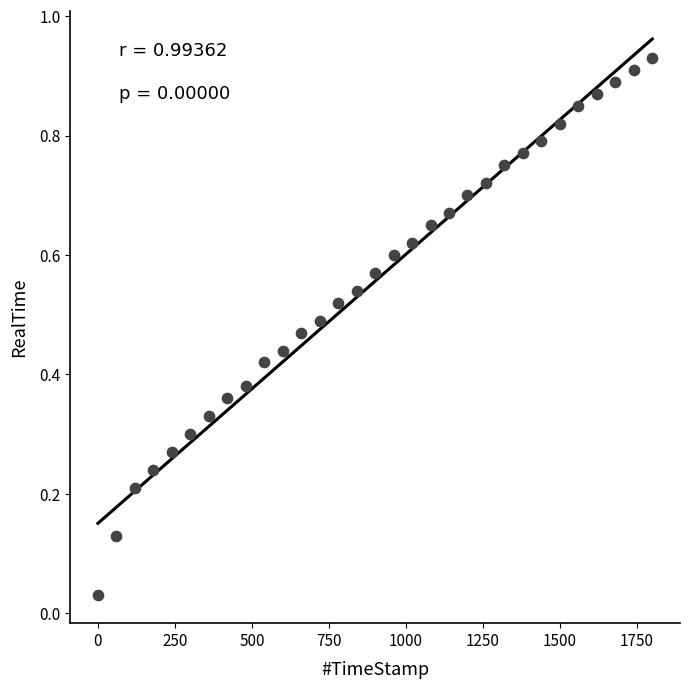

What is the range of X values (max minus min)?

1799.8